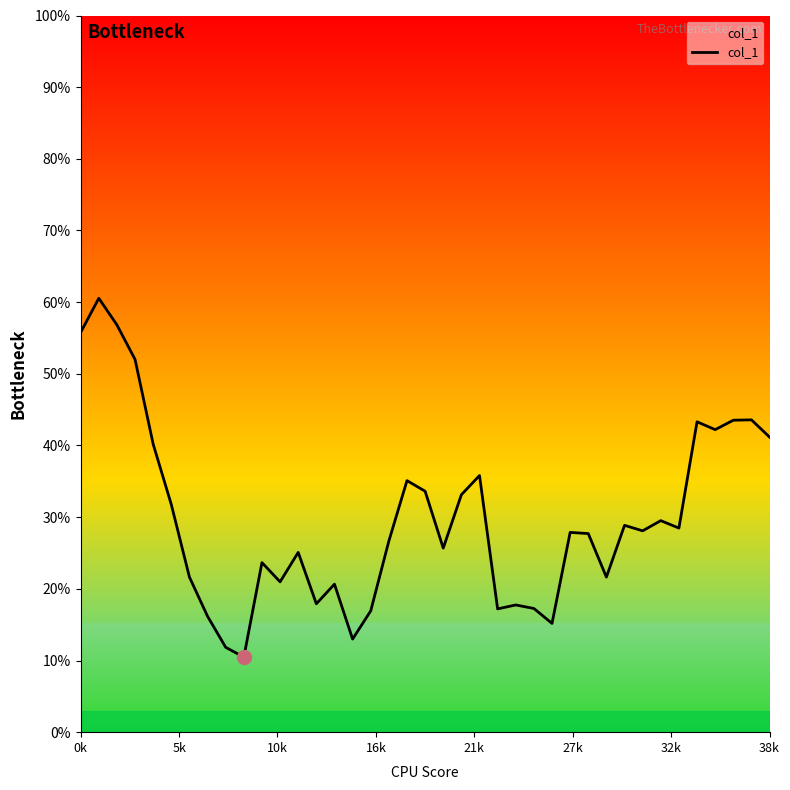

Does the chart display data point markers on the line(s)?

No